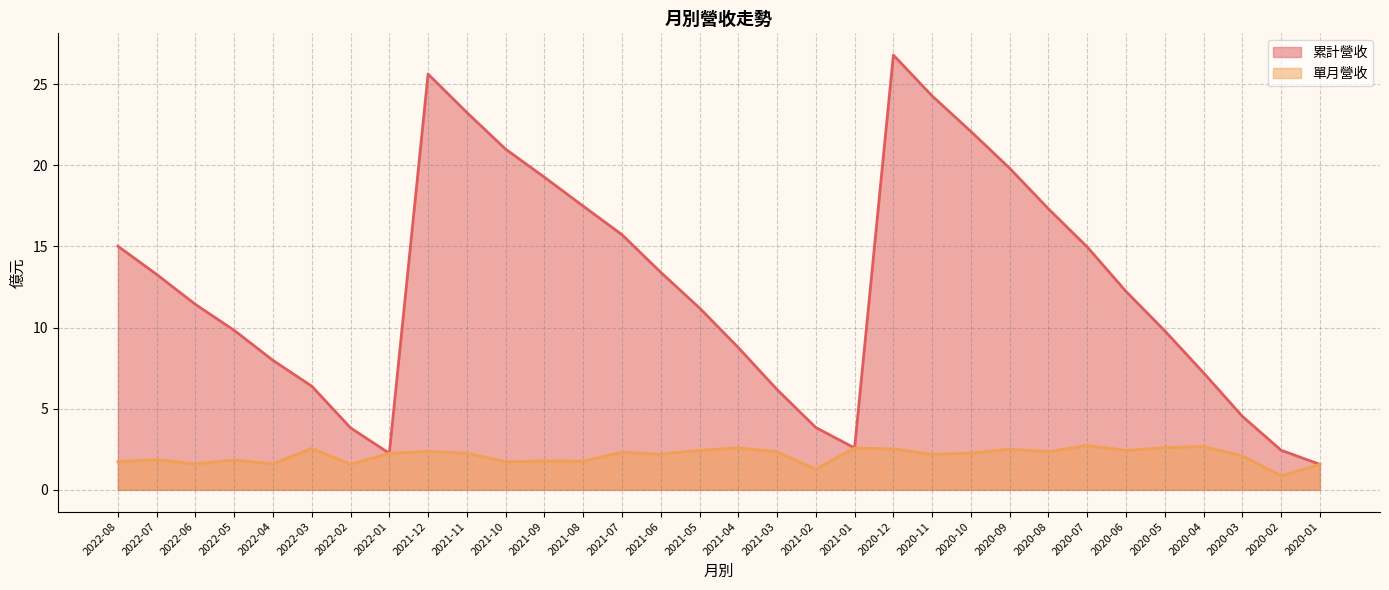

What value does the 單月營收 series have at 2022-03?

2.6